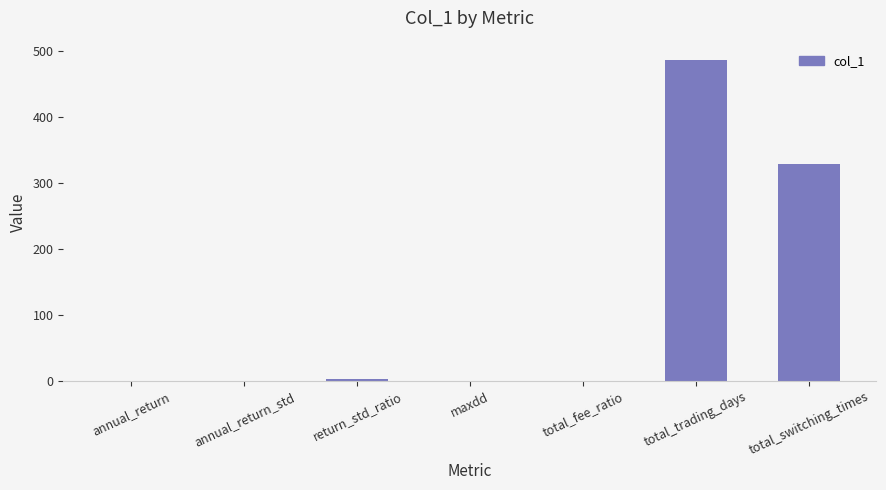

Does the chart contain stacked bars?

No